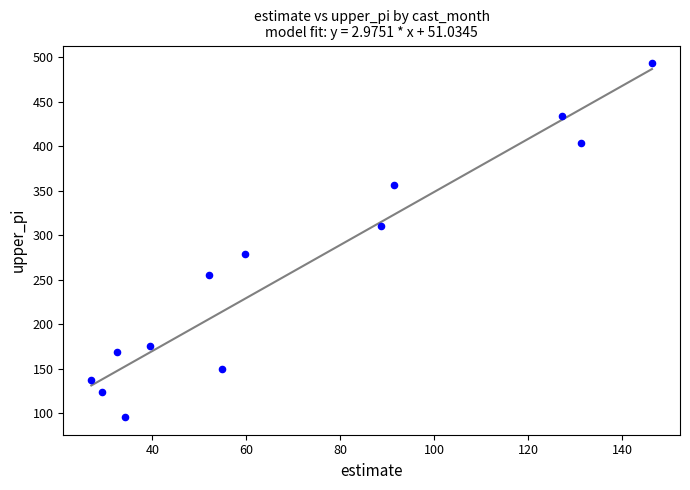

What is the range of Y values (max minus min)?

397